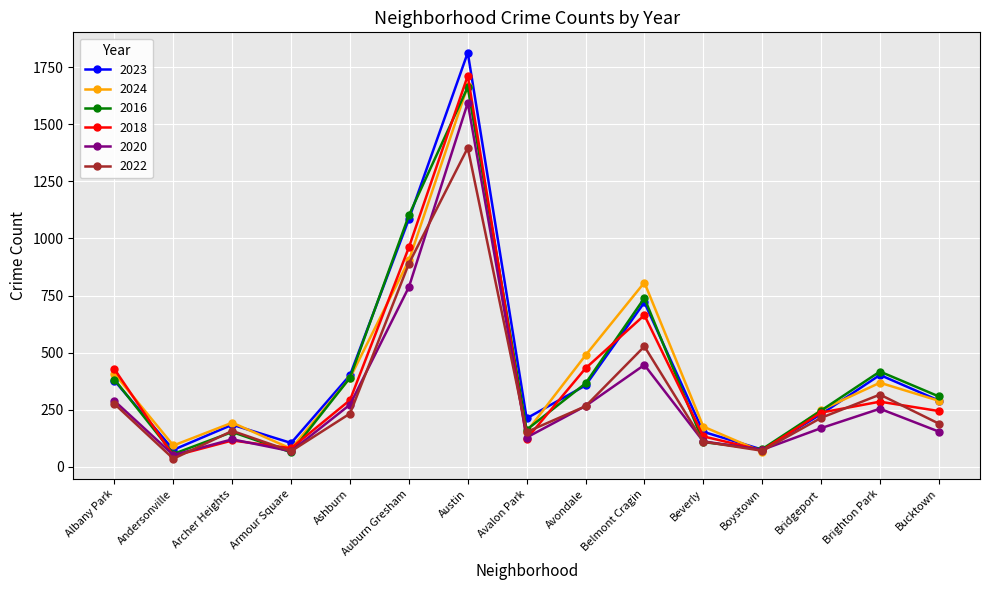

What is the lowest value of the 2016 series?

56